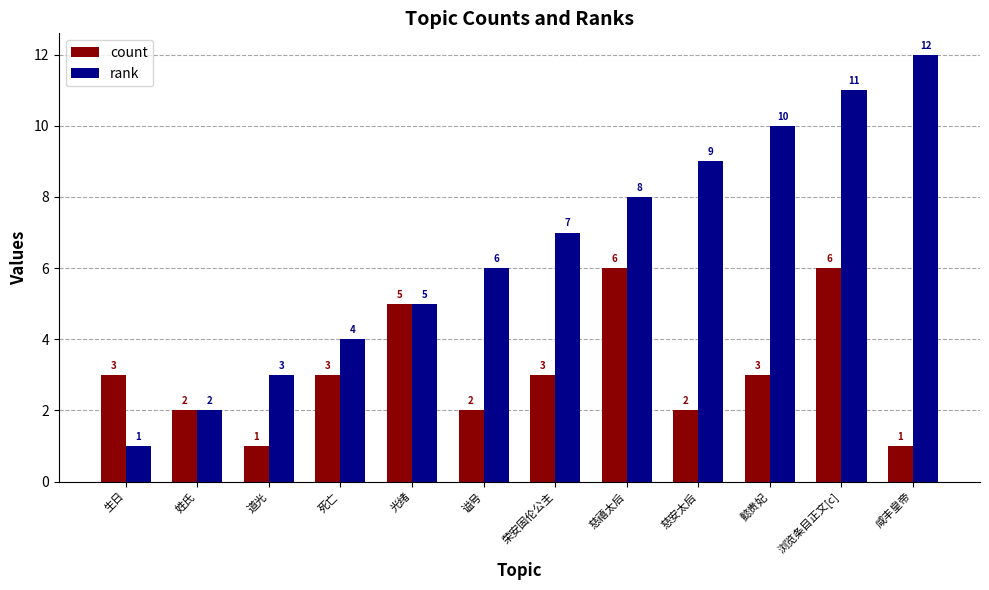

What is the sum of the count values at 谥号 and 荣安固伦公主?

5